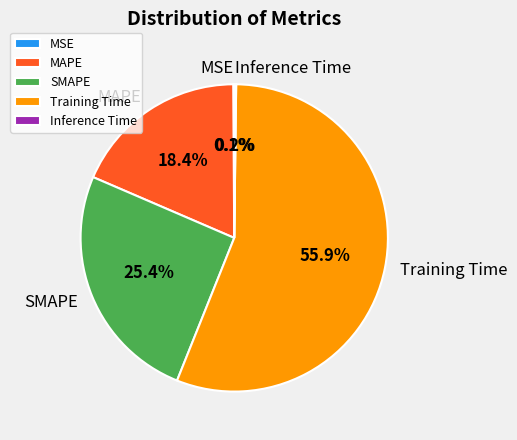

Is the sum of Training Time and SMAPE greater than half?

Yes